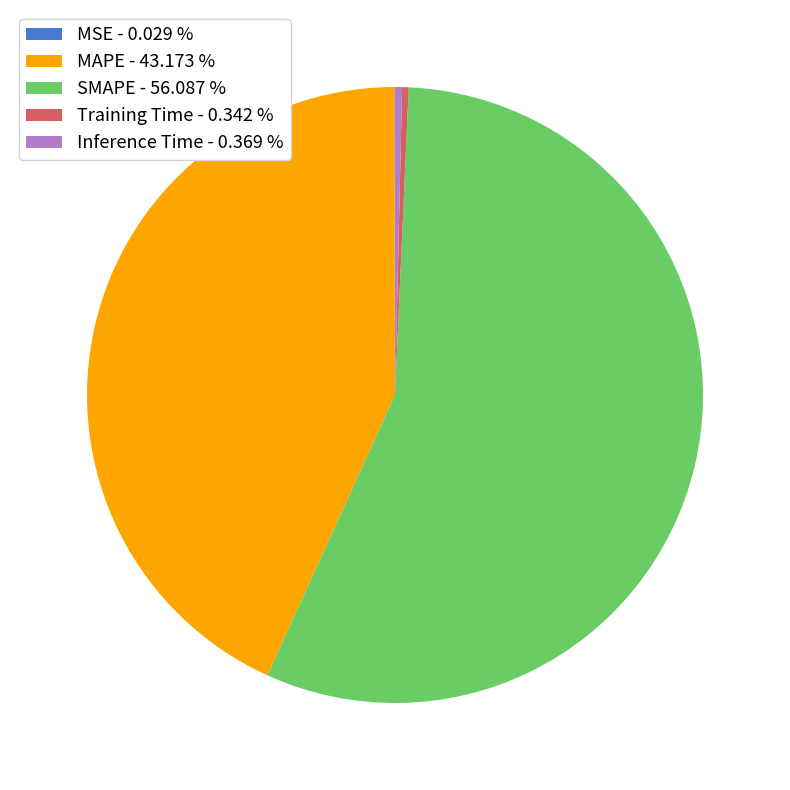

Does SMAPE - 56.087 % account for over 50% of the chart?

Yes